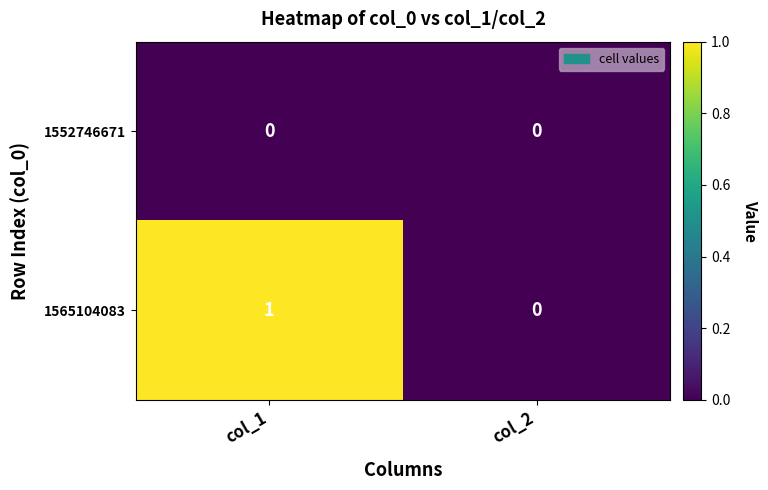

Rank the series by their average value, from highest to lowest.

1565104083, 1552746671